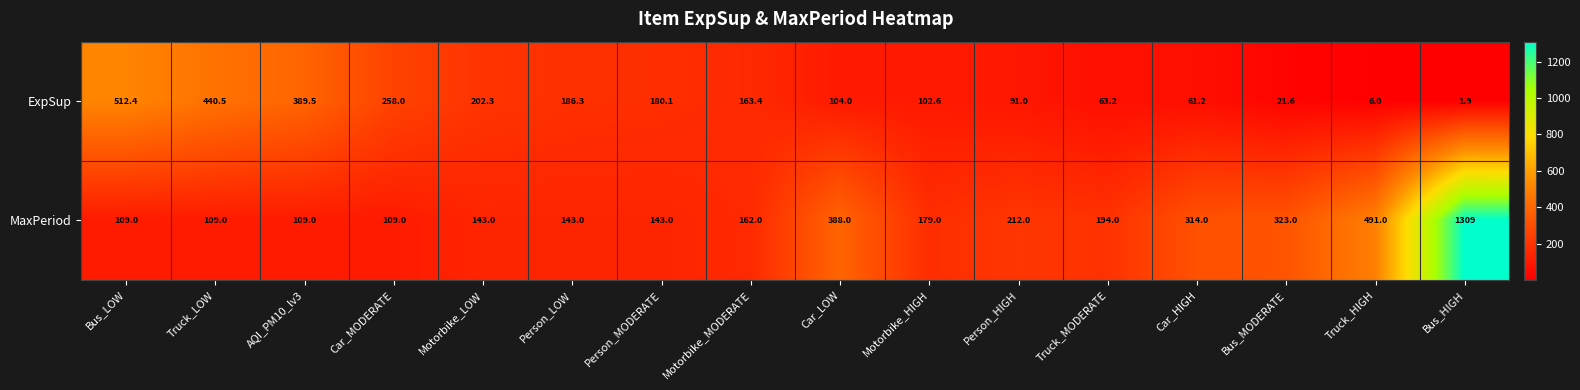

What is the sum of all ExpSup values?

2784.0